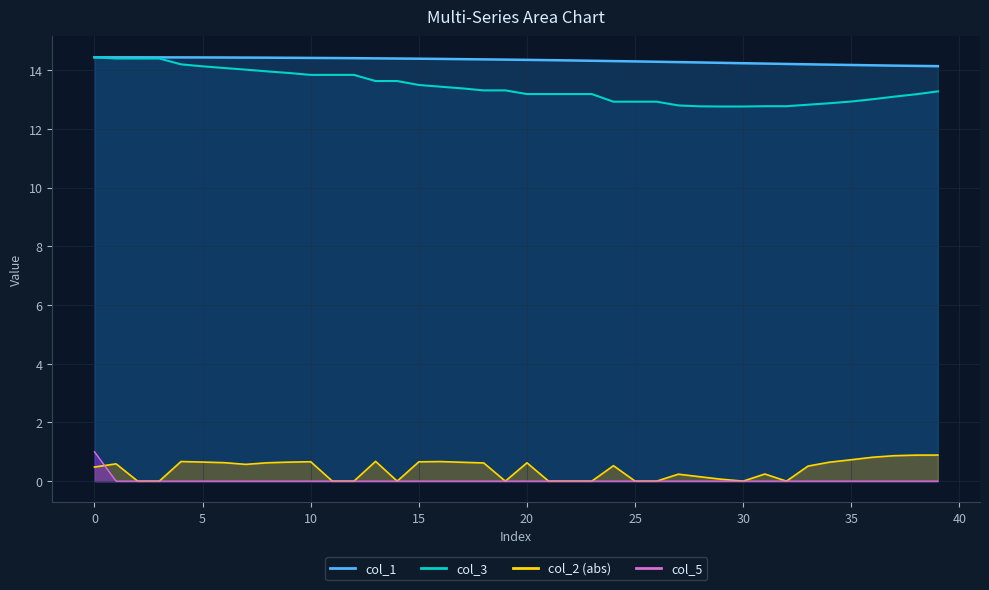

Reading right to left, transcribe all the data shown in this chart.

col_1: 14.1	14.2	14.2	14.2	14.2	14.2	14.2	14.2	14.2	14.2	14.3	14.3	14.3	14.3	14.3	14.3	14.3	14.3	14.3	14.4	14.4	14.4	14.4	14.4	14.4	14.4	14.4	14.4	14.4	14.4	14.4	14.4	14.4	14.4	14.4	14.4	14.4	14.4	14.4	14.4
col_3: 13.3	13.2	13.1	13.0	12.9	12.9	12.8	12.8	12.8	12.8	12.8	12.8	12.8	12.9	12.9	12.9	13.2	13.2	13.2	13.2	13.3	13.3	13.4	13.4	13.5	13.6	13.6	13.8	13.8	13.8	13.9	14.0	14.0	14.1	14.1	14.2	14.4	14.4	14.4	14.4
col_5: 0.0	0.0	0.0	0.0	0.0	0.0	0.0	0.0	0.0	0.0	0.0	0.0	0.0	0.0	0.0	0.0	0.0	0.0	0.0	0.0	0.0	0.0	0.0	0.0	0.0	0.0	0.0	0.0	0.0	0.0	0.0	0.0	0.0	0.0	0.0	0.0	0.0	0.0	0.0	1.0